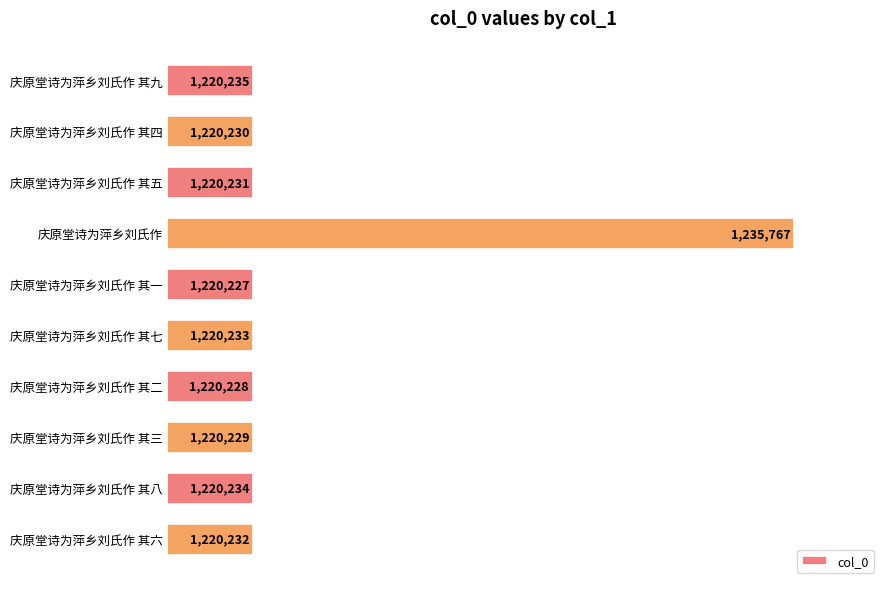

Rank the categories by value from lowest to highest.

庆原堂诗为萍乡刘氏作 其一, 庆原堂诗为萍乡刘氏作 其二, 庆原堂诗为萍乡刘氏作 其三, 庆原堂诗为萍乡刘氏作 其四, 庆原堂诗为萍乡刘氏作 其五, 庆原堂诗为萍乡刘氏作 其六, 庆原堂诗为萍乡刘氏作 其七, 庆原堂诗为萍乡刘氏作 其八, 庆原堂诗为萍乡刘氏作 其九, 庆原堂诗为萍乡刘氏作